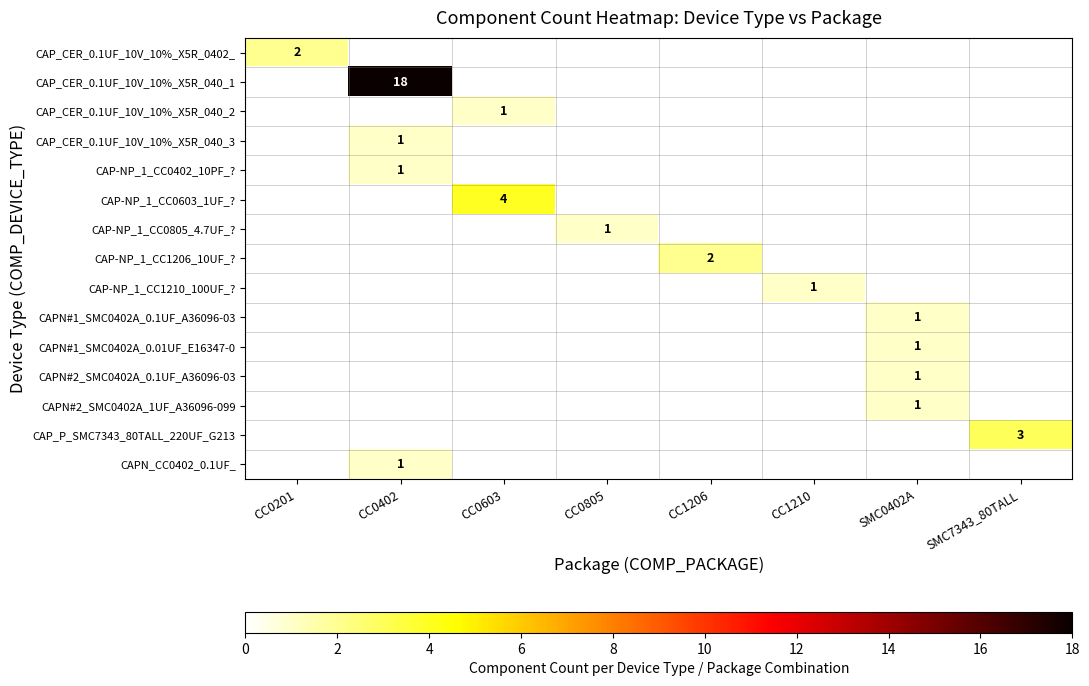

The value of CAP-NP_1_CC1206_10UF_? at CC0603 is -1. True or false?

False